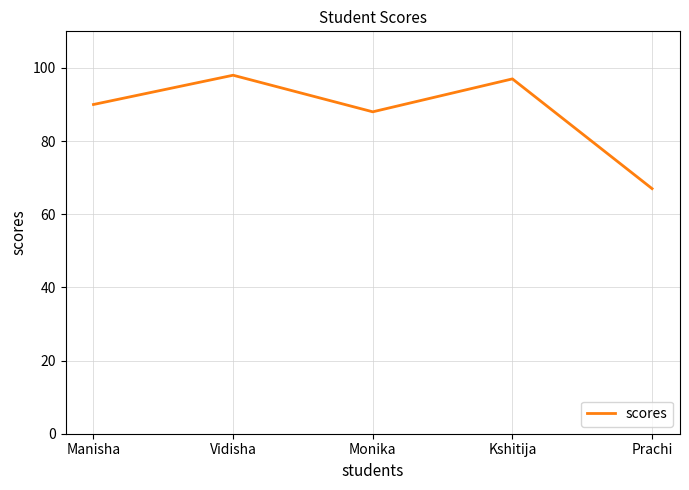

Approximately how many times larger is the value at Monika compared to Vidisha?

0.9